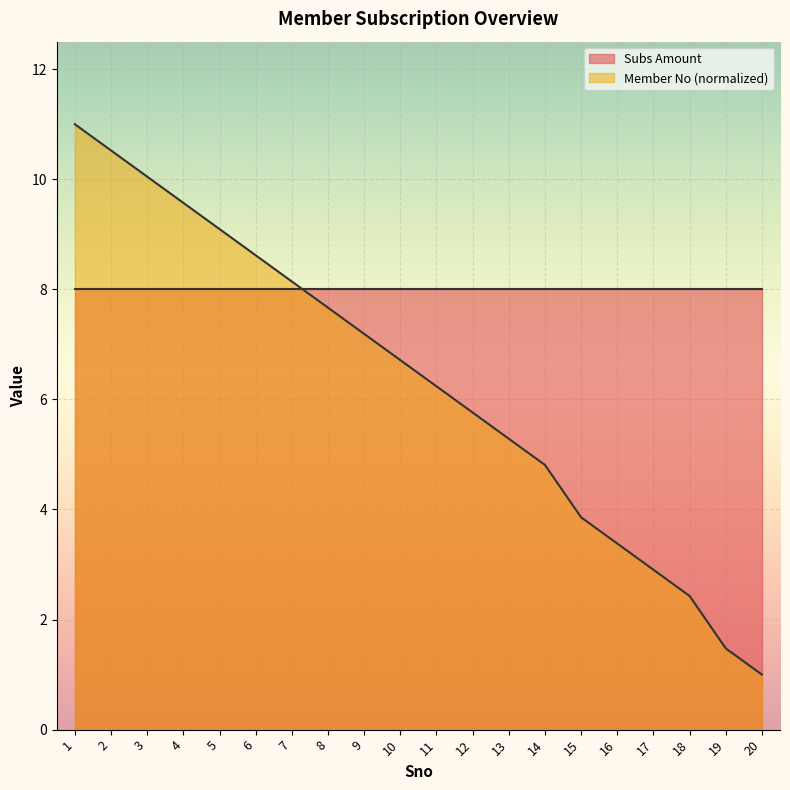

How many values exceed 6?

11